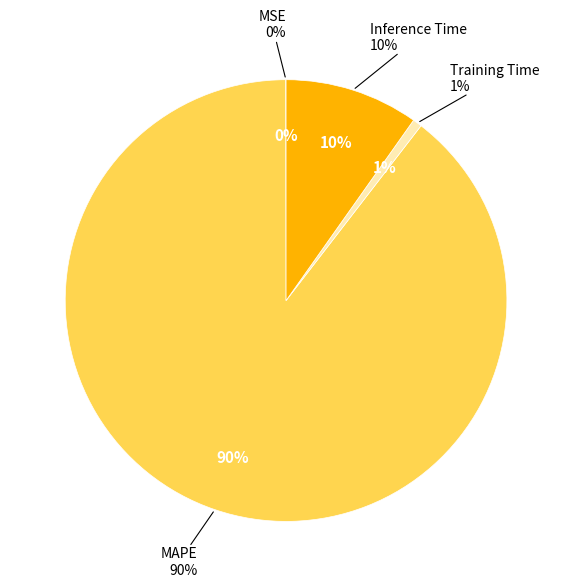

Which slice is the largest?

MAPE